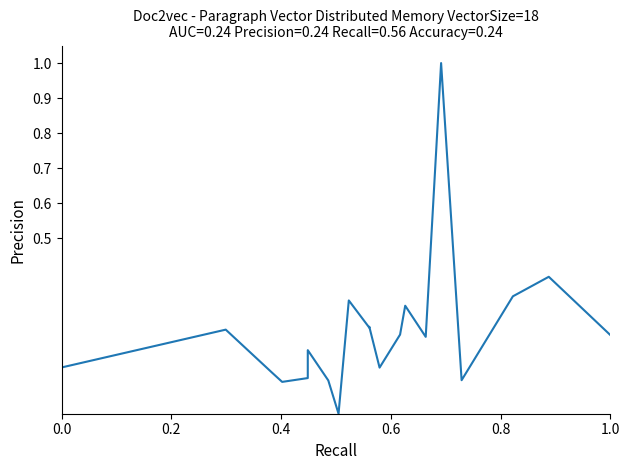

How many positive values are there?

19